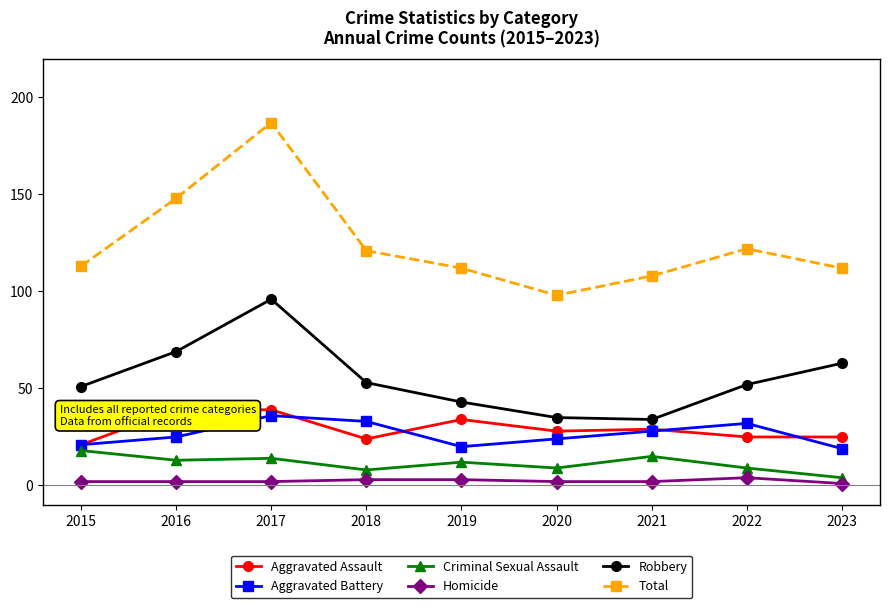

Which series has the largest total across all categories?

Total